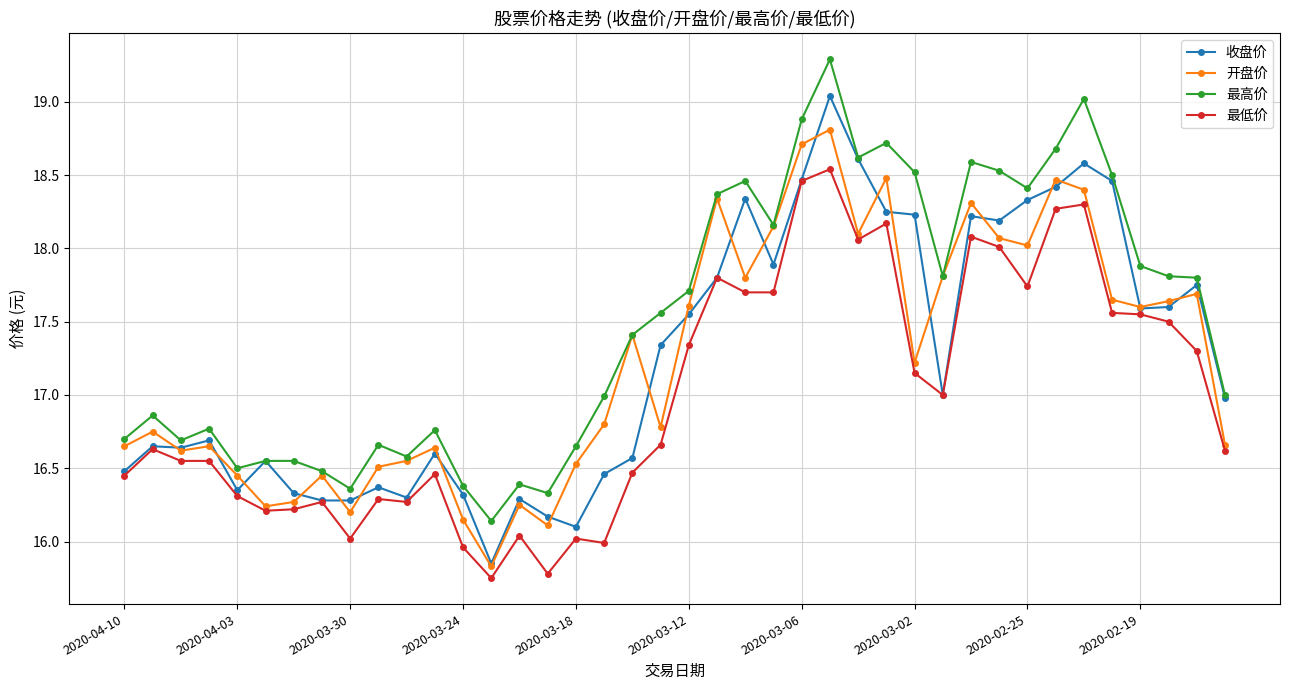

True or false: 最低价 and 最高价 intersect in this chart.

False